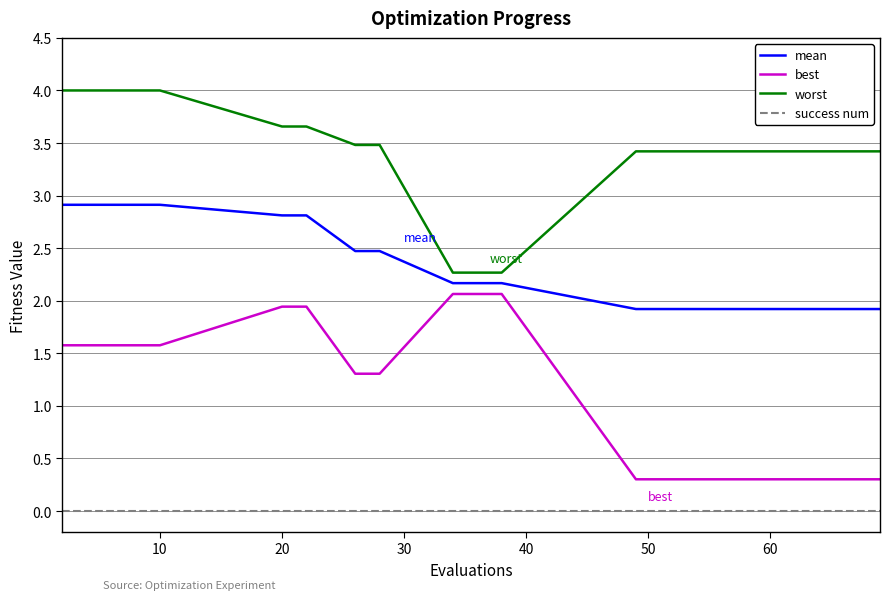

What is the minimum value for mean?

1.9